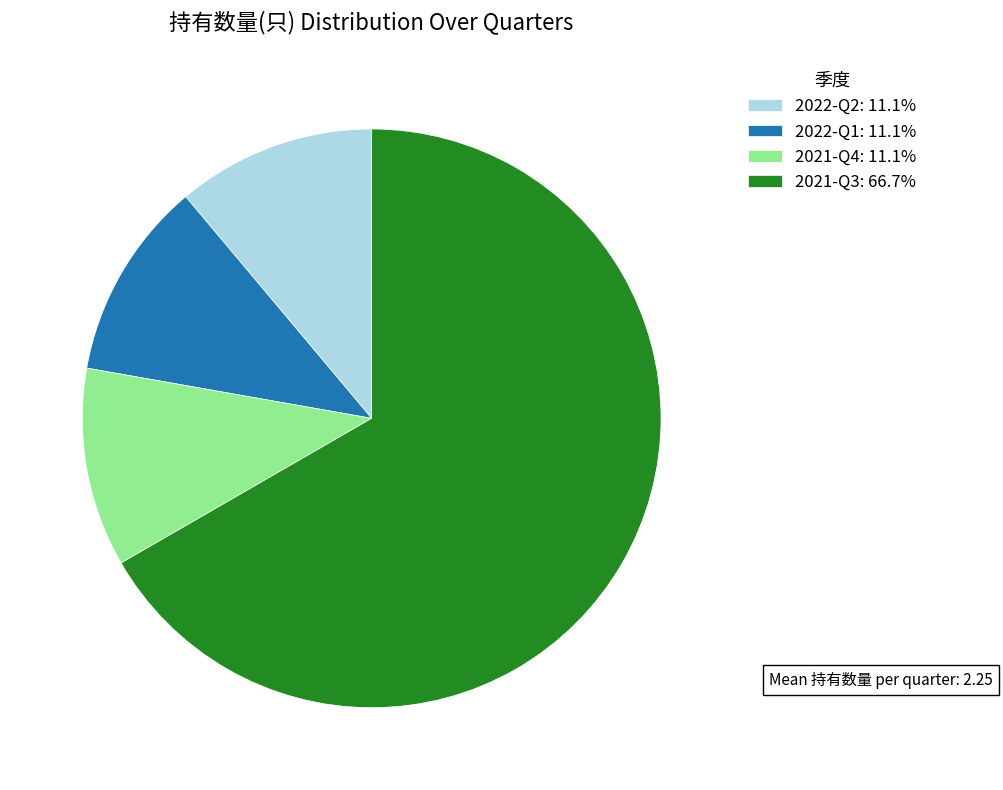

Combined, do 2021-Q4: 11.1% and 2022-Q2: 11.1% account for over 50%?

No